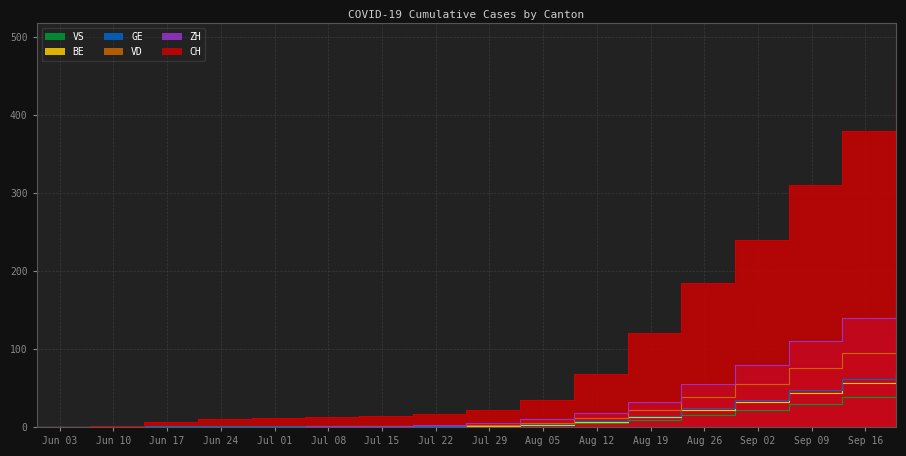

True or false: GE has a value of 3 at 2020-07-26.

False